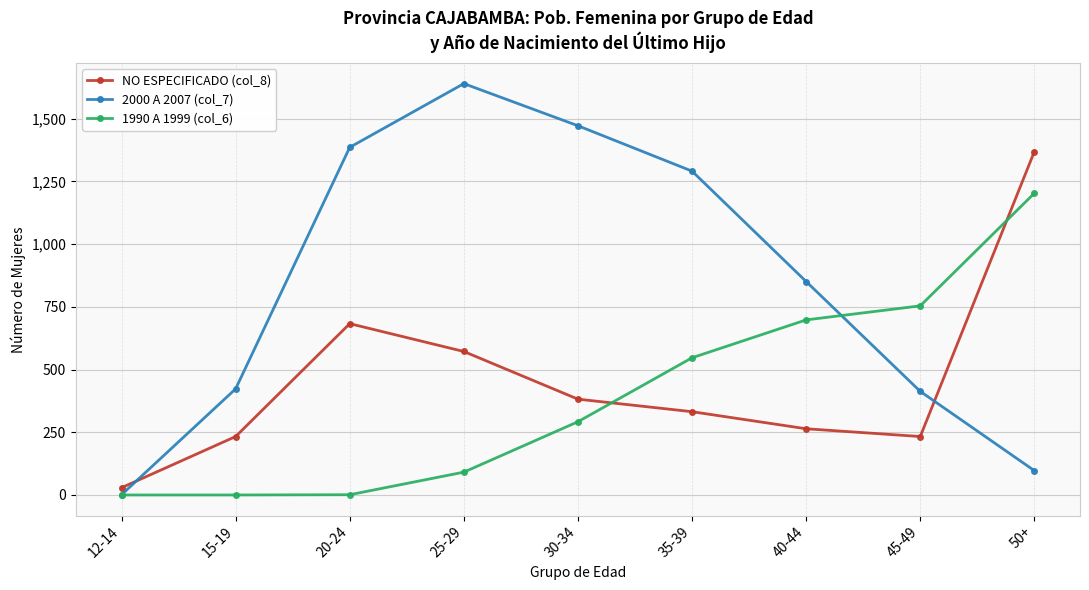

Which series has the largest range (max minus min)?

2000 A 2007 (col_7)